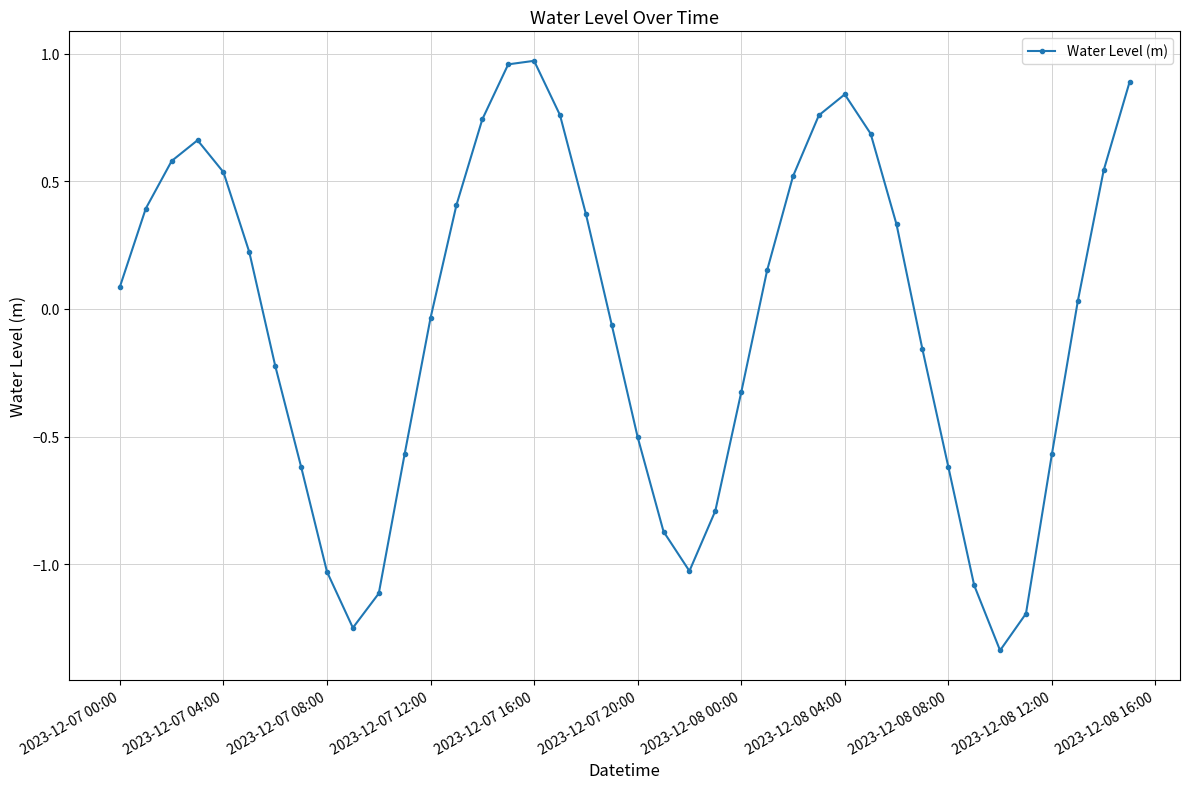

How many points are lower than both their immediate neighbors (excluding endpoints)?

3